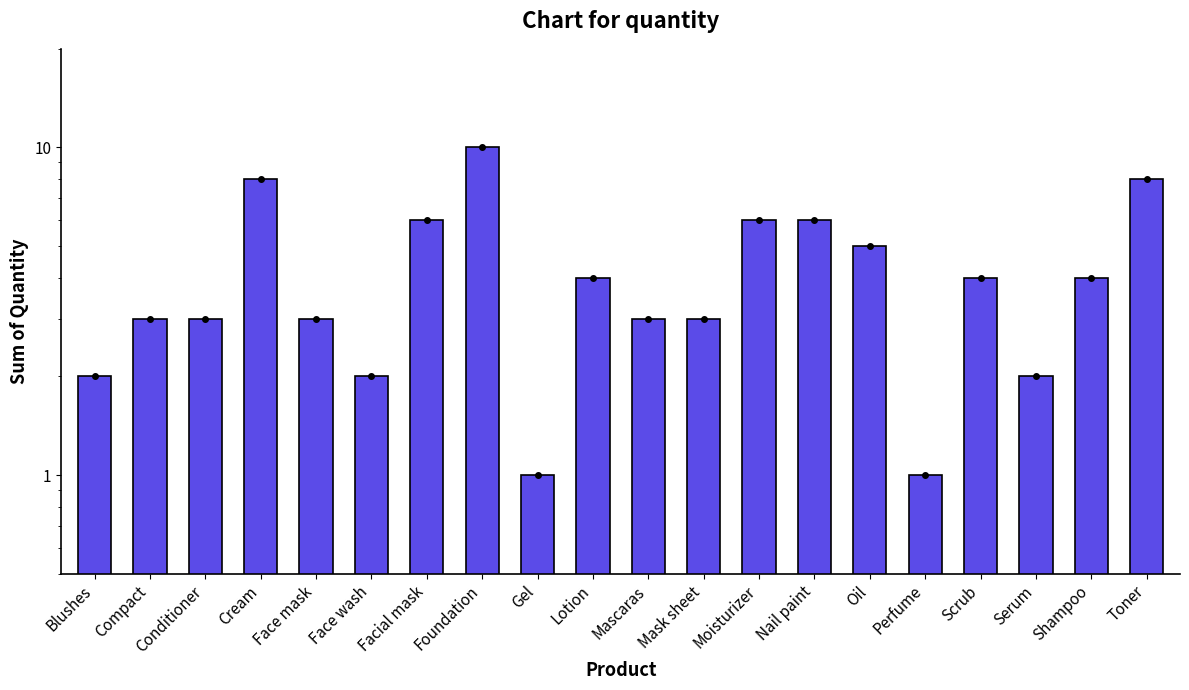

Reading right to left, list all the values displayed in this chart.

8	4	2	4	1	5	6	6	3	3	4	1	10	6	2	3	8	3	3	2